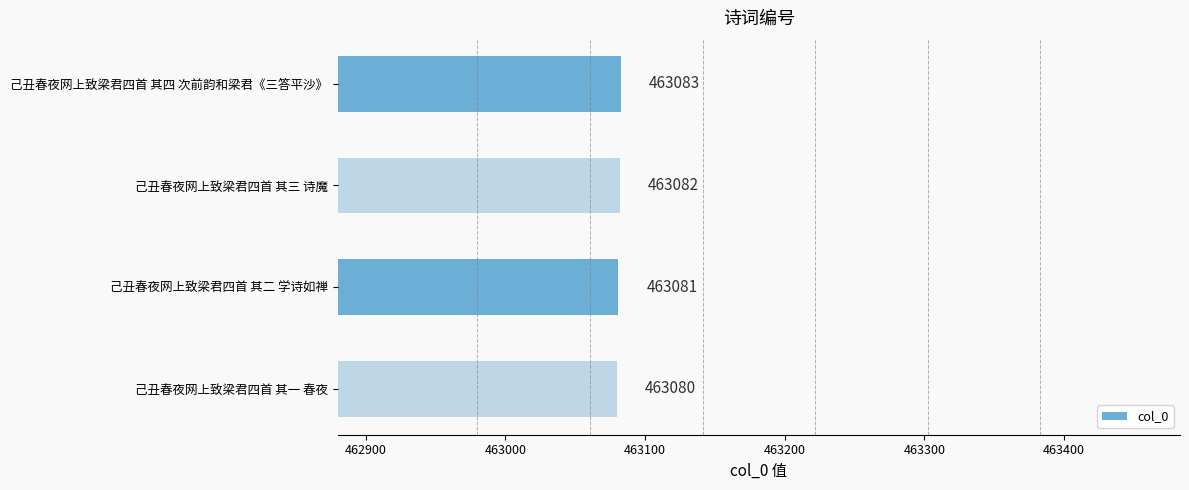

List the labels in order of value, largest first.

己丑春夜网上致梁君四首 其四 次前韵和梁君《三答平沙》, 己丑春夜网上致梁君四首 其三 诗魔, 己丑春夜网上致梁君四首 其二 学诗如禅, 己丑春夜网上致梁君四首 其一 春夜